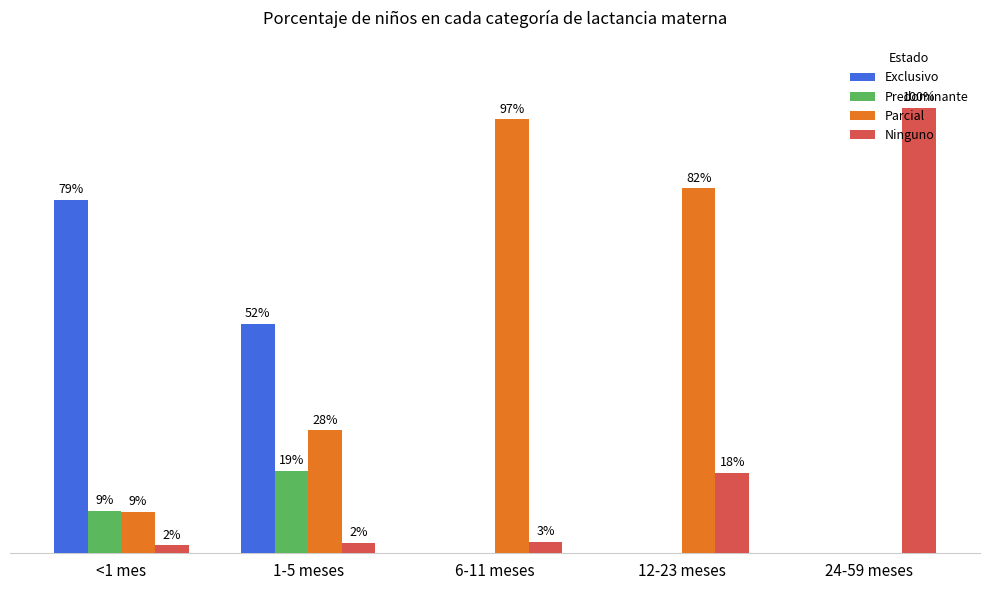

Reading left to right, transcribe all the data shown in this chart.

Exclusivo: <1 mes=79.3	1-5 meses=51.5	6-11 meses=0.0	12-23 meses=0.0	24-59 meses=0.0
Predominante: <1 mes=9.5	1-5 meses=18.6	6-11 meses=0.0	12-23 meses=0.0	24-59 meses=0.0
Parcial: <1 mes=9.4	1-5 meses=27.6	6-11 meses=97.5	12-23 meses=82.0	24-59 meses=0.0
Ninguno: <1 mes=1.8	1-5 meses=2.3	6-11 meses=2.5	12-23 meses=18.0	24-59 meses=100.0